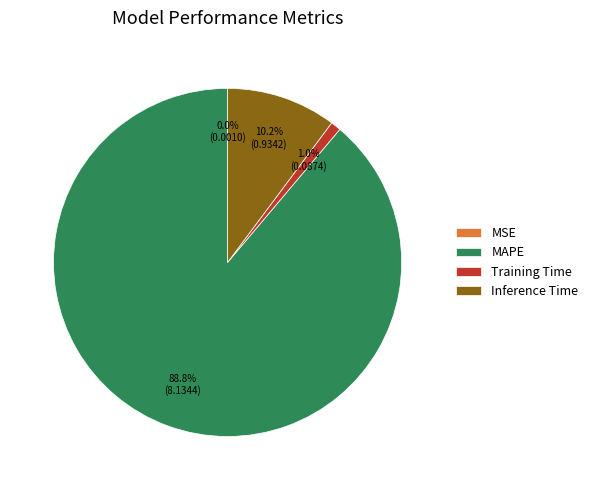

To the nearest percent, what is the average slice percentage?

25%